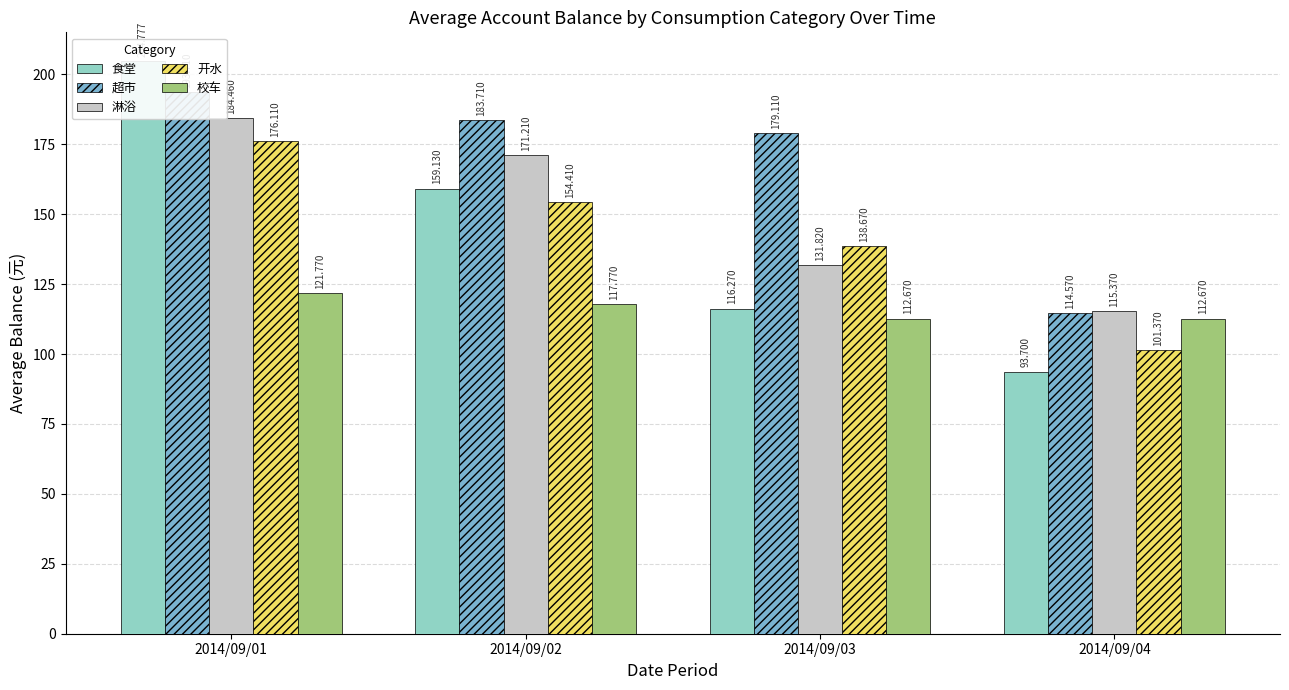

True or false: 淋浴 has a value of 156.2 at 2014/09/04.

False